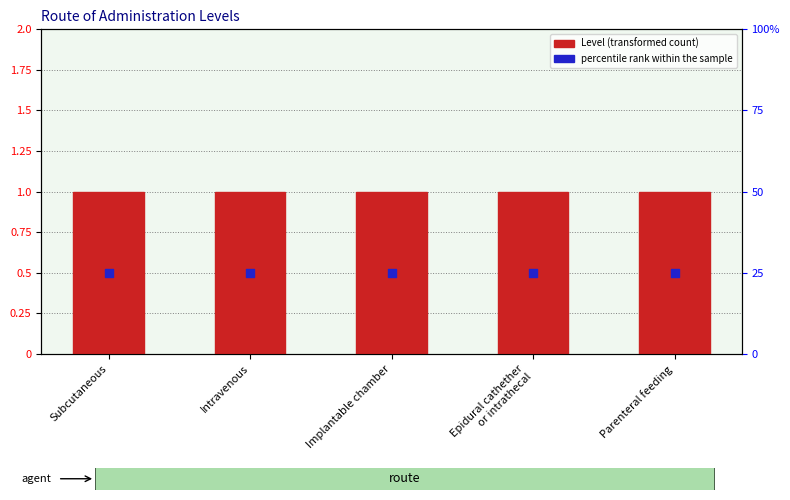

Which series has the largest total across all categories?

Level